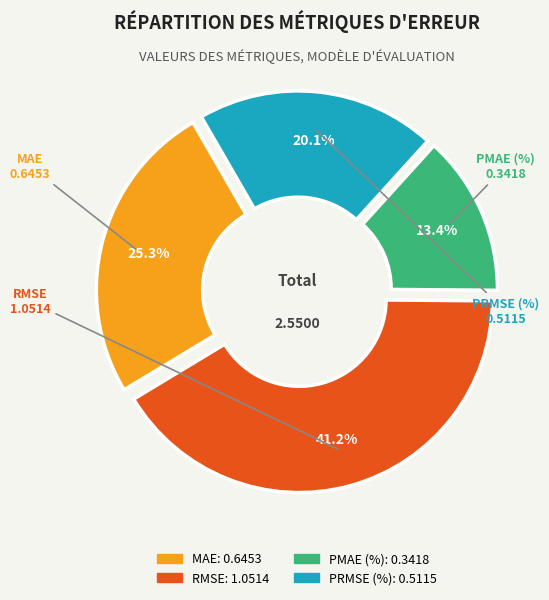

Combined, do PRMSE (%) and MAE account for over 50%?

No